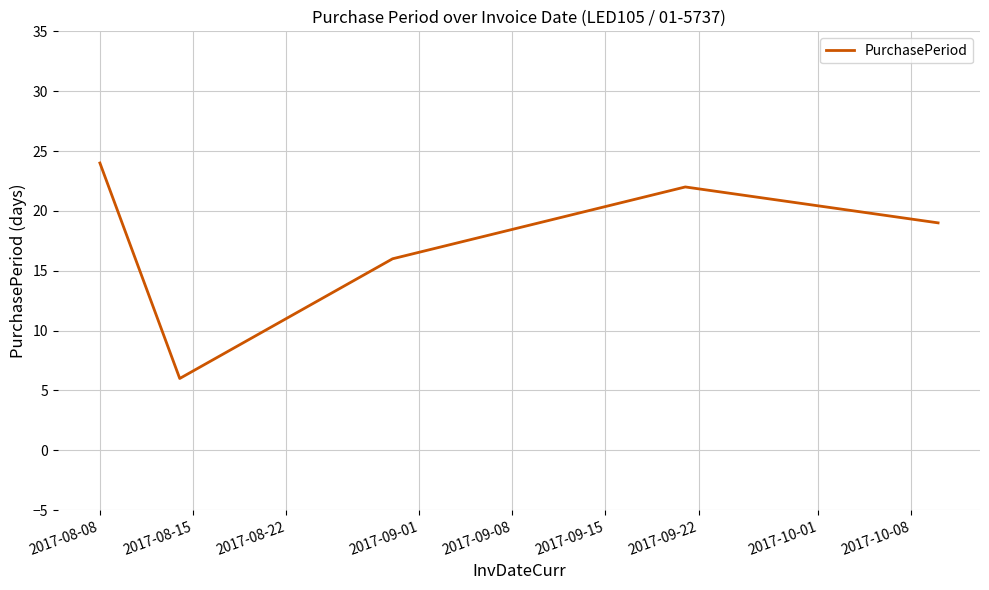

Is this an area chart (filled region under the line)?

No